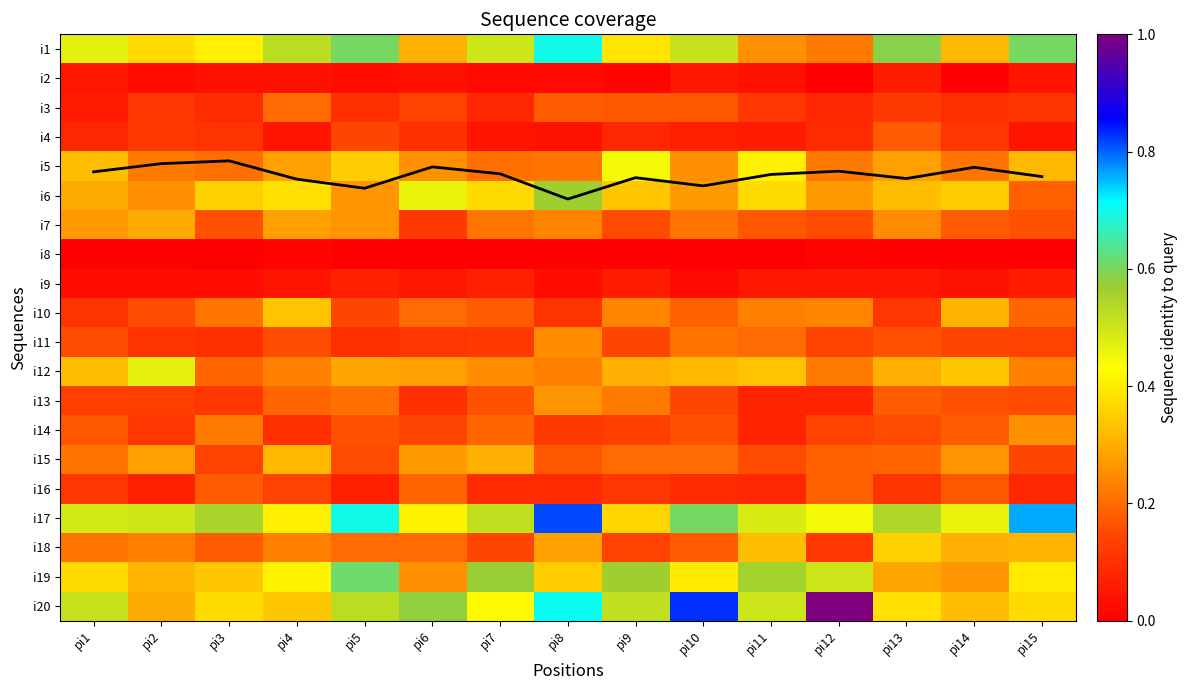

Between pi11 and pi12, which series saw the biggest shift?

i20